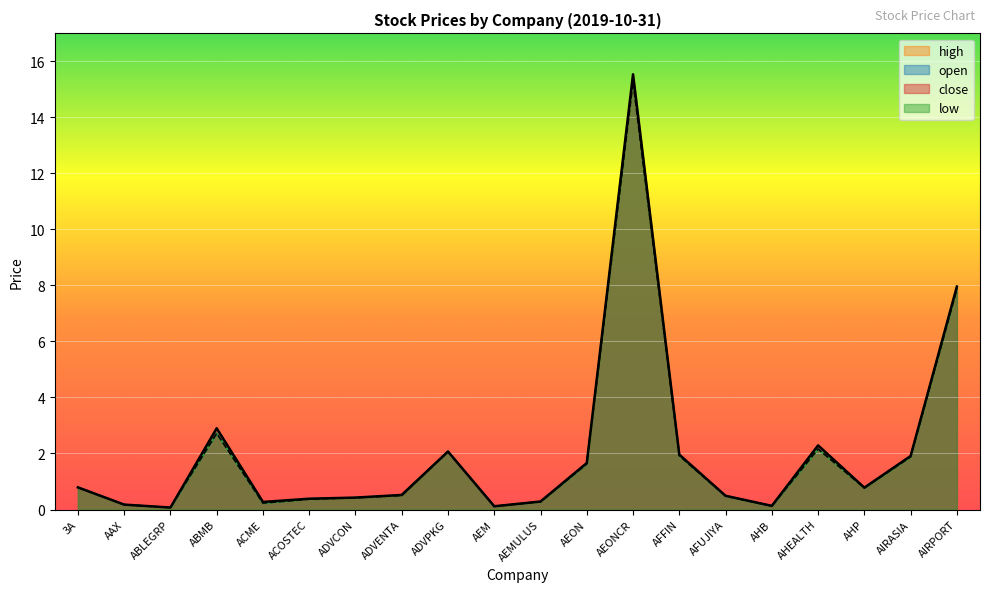

The value of high at AAX is 0.2. True or false?

True